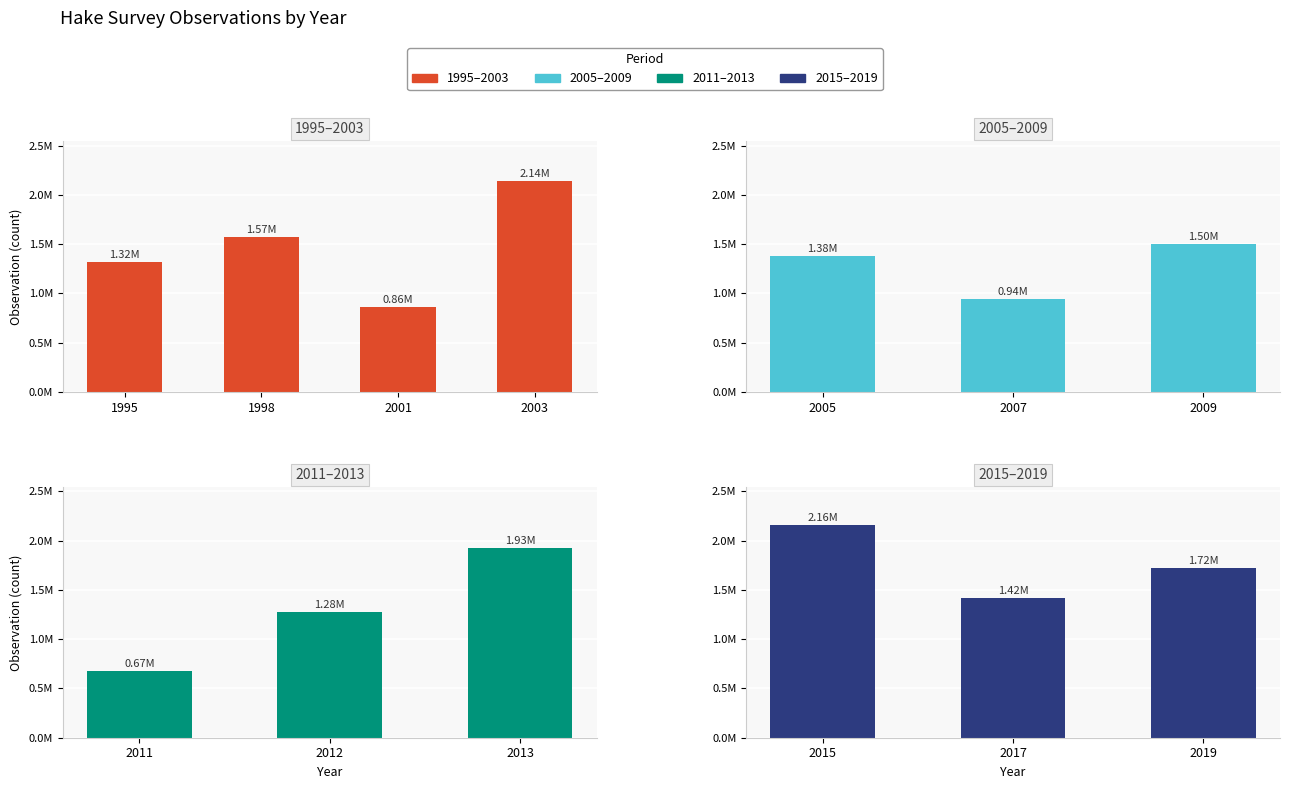

List the labels in order of Observation value, smallest first.

2011, 2001, 2007, 2012, 1995, 2005, 2017, 2009, 1998, 2019, 2013, 2003, 2015